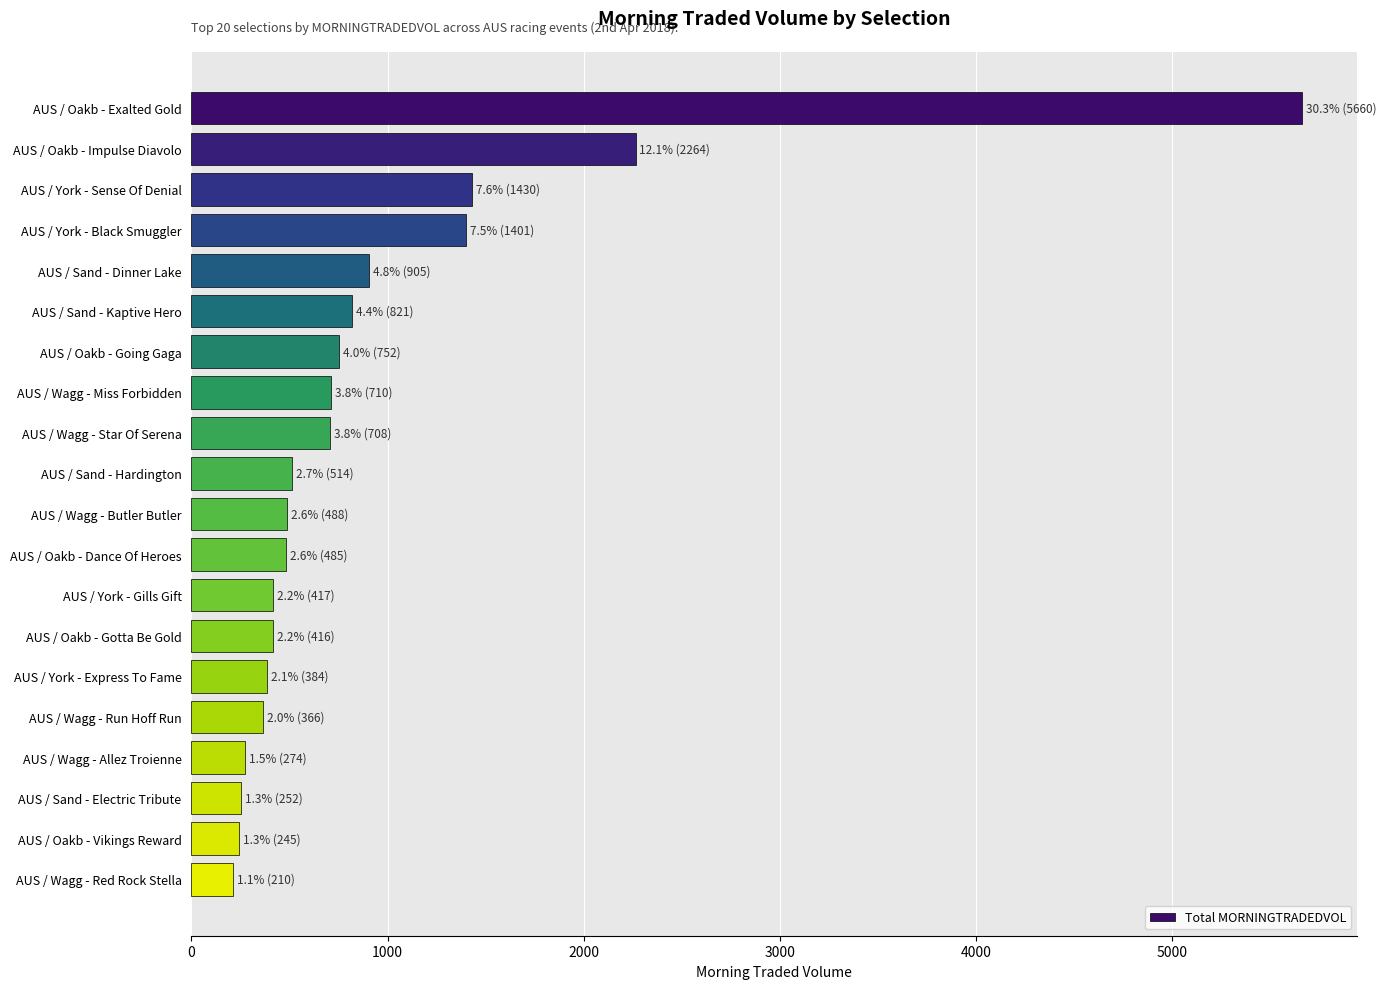

Approximately how many times larger is the value at AUS / Wagg - Allez Troienne compared to AUS / Sand - Dinner Lake?

0.3